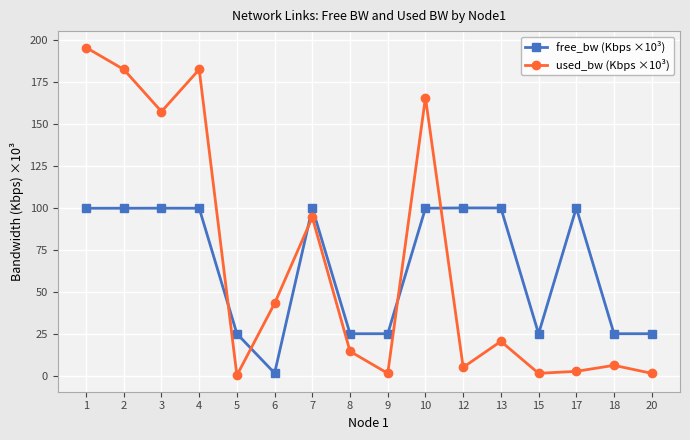

Where does the free_bw (Kbps ×10³) series first go above 99?

1